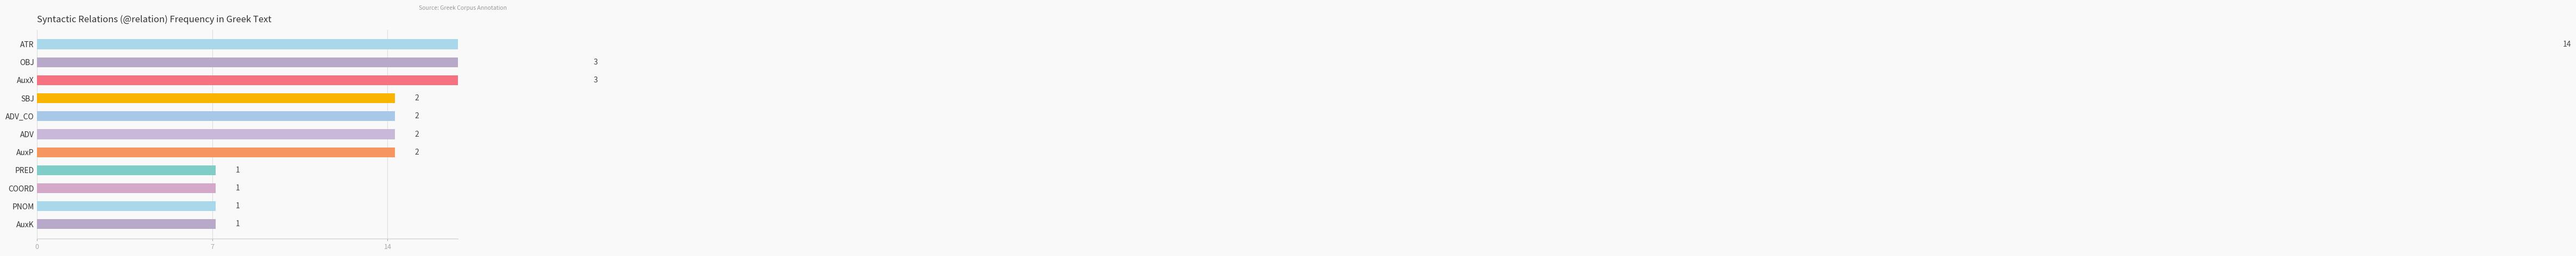

How many bars are there in total?

11